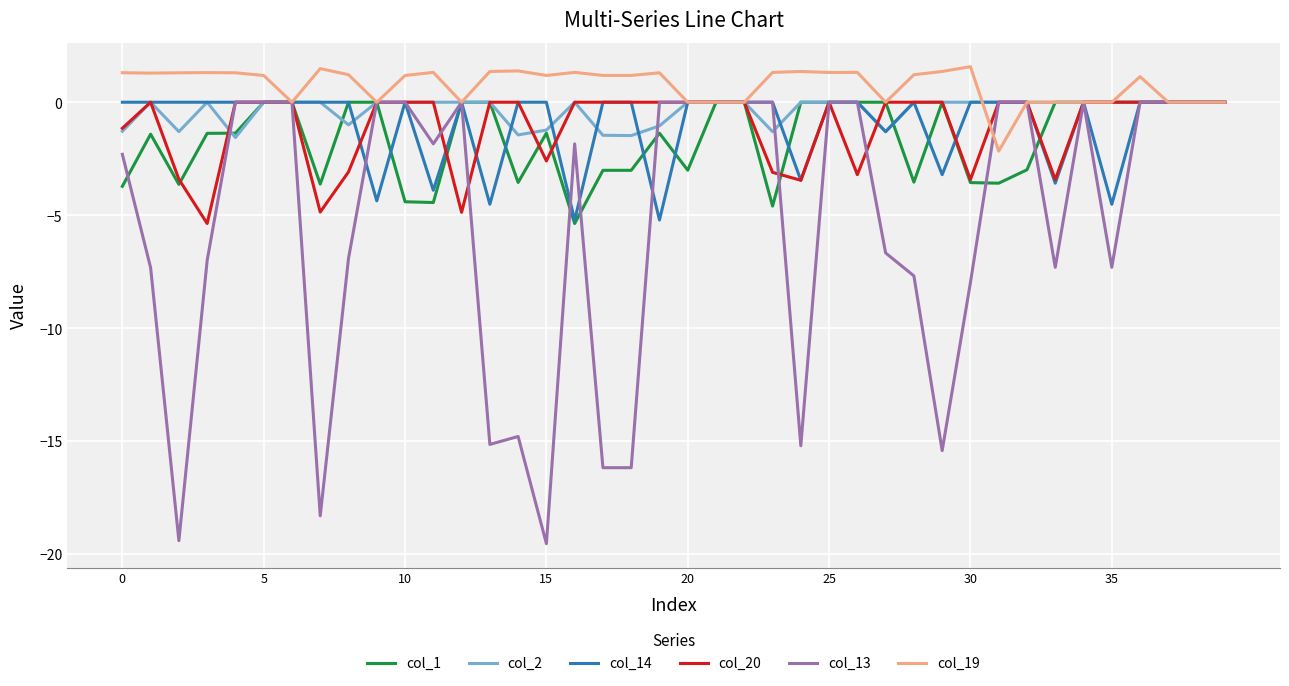

Which series has the largest total across all categories?

col_19